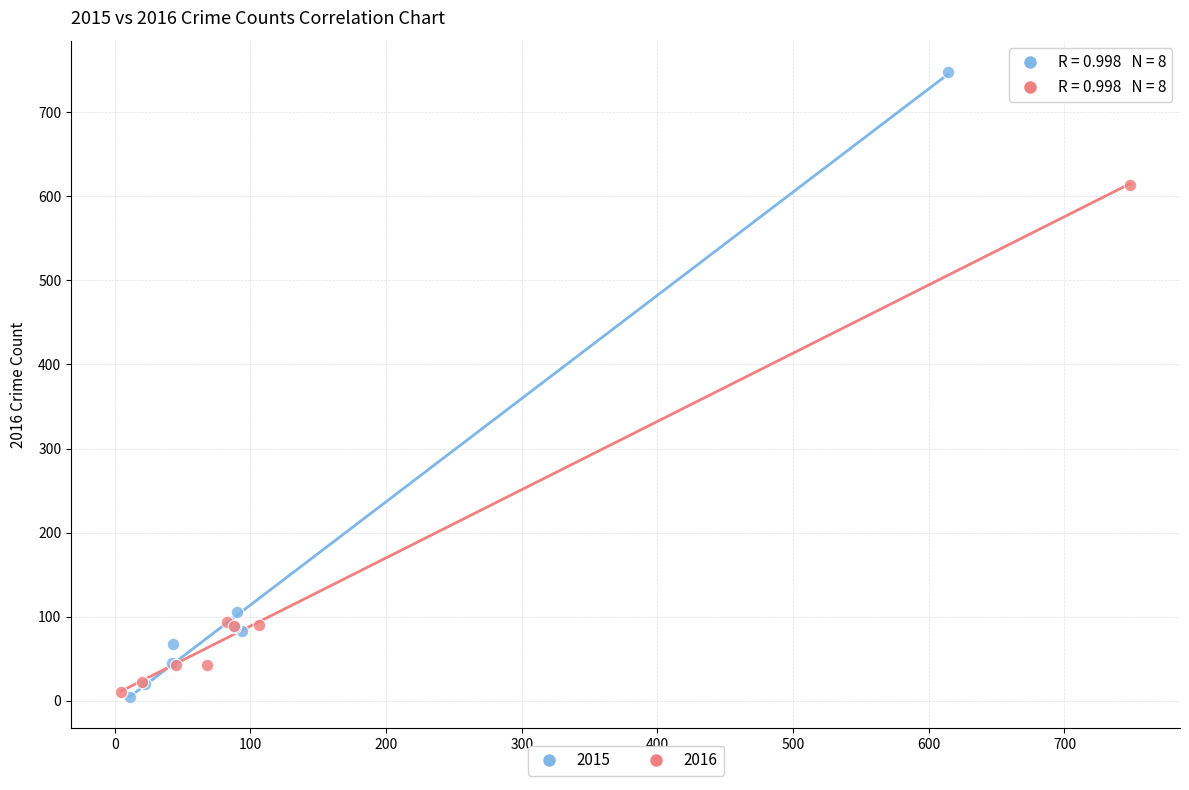

Which series has the largest Y range (max minus min)?

2015